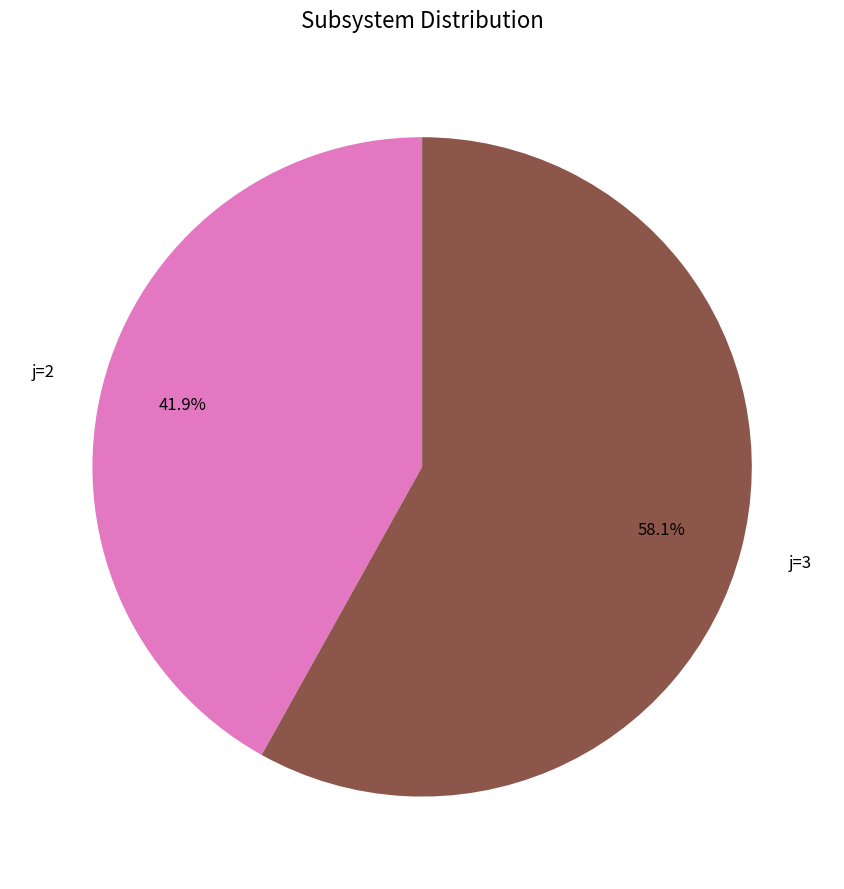

How many segments does this pie chart have?

2